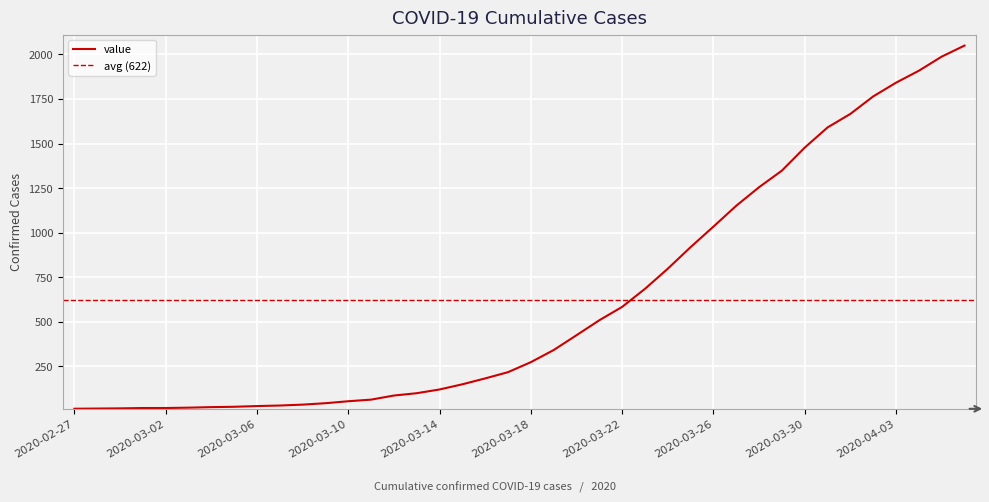

List the labels in order of value, largest first.

2020-04-06, 2020-04-05, 2020-04-04, 2020-04-03, 2020-04-02, 2020-04-01, 2020-03-31, 2020-03-30, 2020-03-29, 2020-03-28, 2020-03-27, 2020-03-26, 2020-03-25, 2020-03-24, 2020-03-23, 2020-03-22, 2020-03-21, 2020-03-20, 2020-03-19, 2020-03-18, 2020-03-17, 2020-03-16, 2020-03-15, 2020-03-14, 2020-03-13, 2020-03-12, 2020-03-11, 2020-03-10, 2020-03-09, 2020-03-08, 2020-03-07, 2020-03-06, 2020-03-05, 2020-03-04, 2020-03-03, 2020-03-01, 2020-03-02, 2020-02-29, 2020-02-28, 2020-02-27